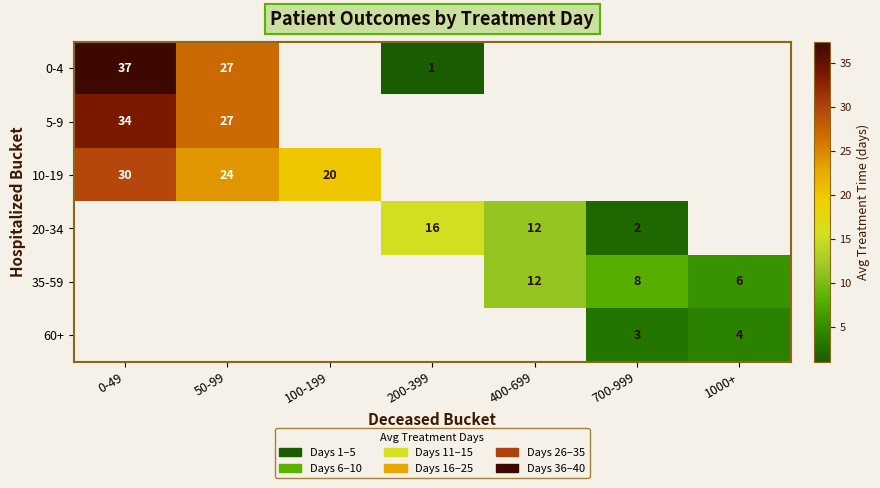

The value of 10-19 at 50-99 is 42.3. True or false?

False